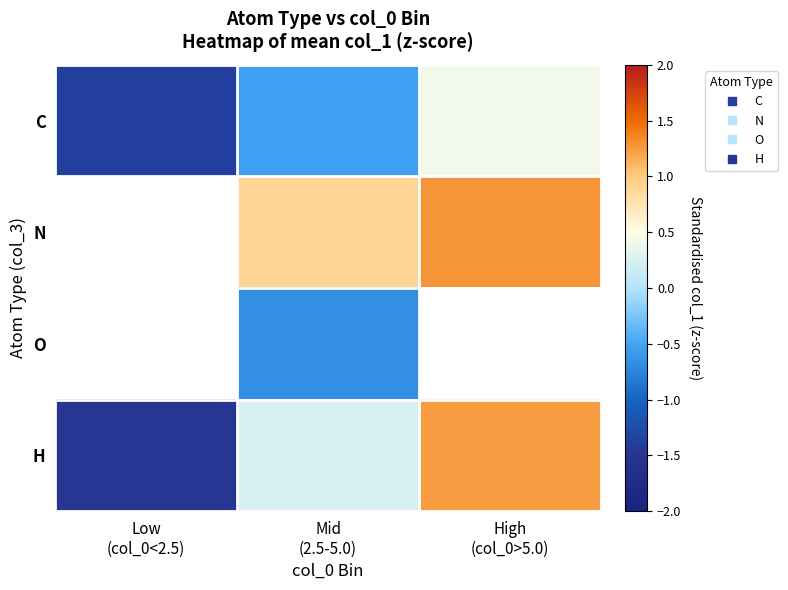

Which category has the lowest value in the H series?

Low (col_0<2.5)